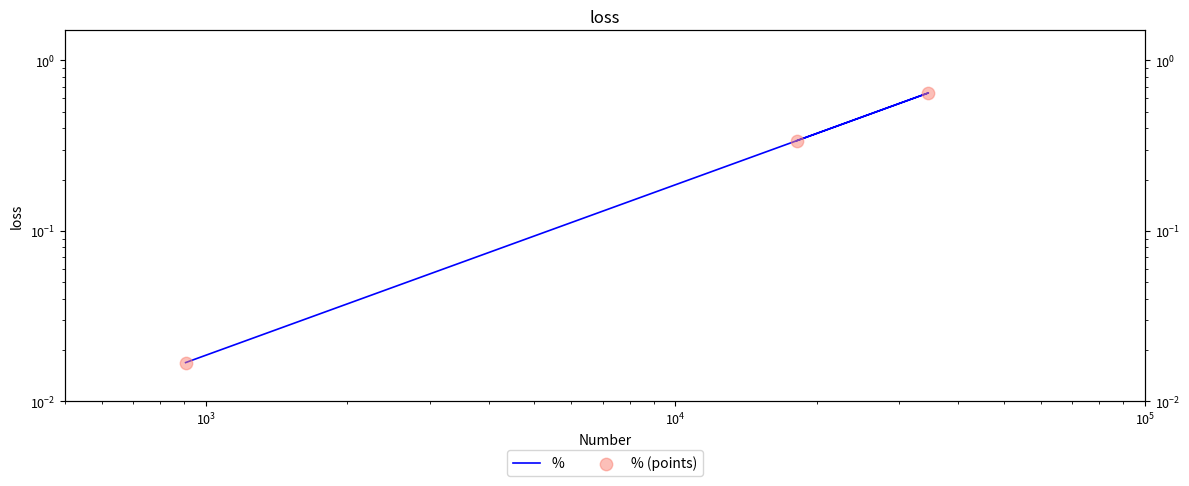

Which series reaches the minimum Y coordinate?

%